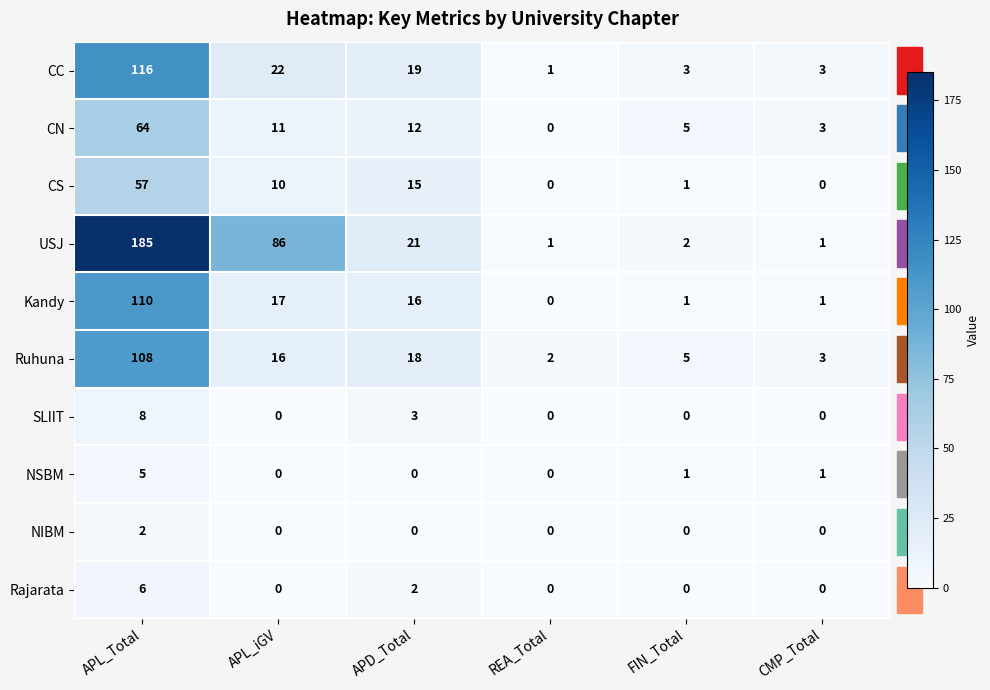

Is it true that CS equals 3 at APL_iGV?

False